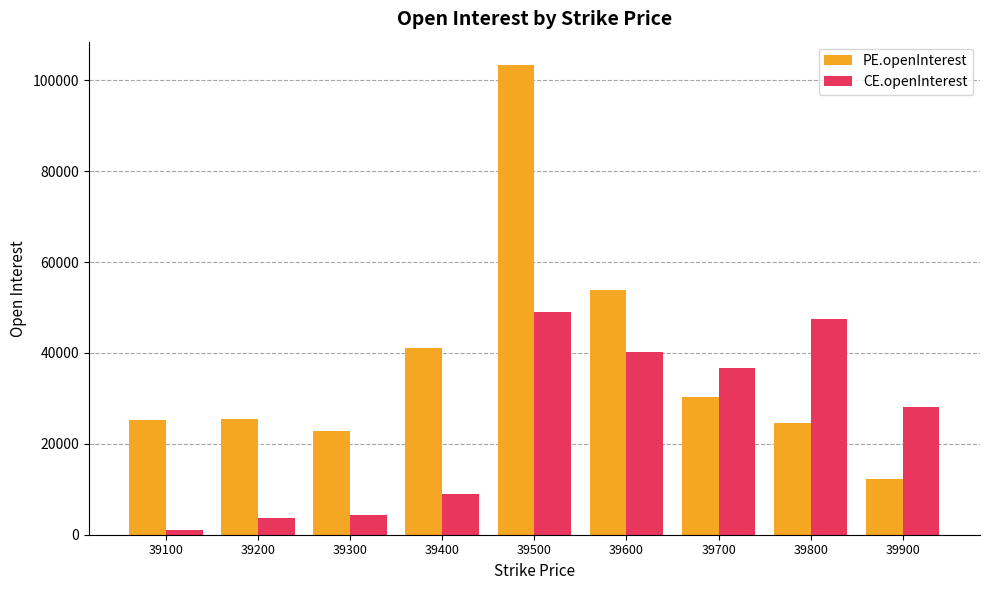

What are all the series names shown in the legend?

PE.openInterest, CE.openInterest